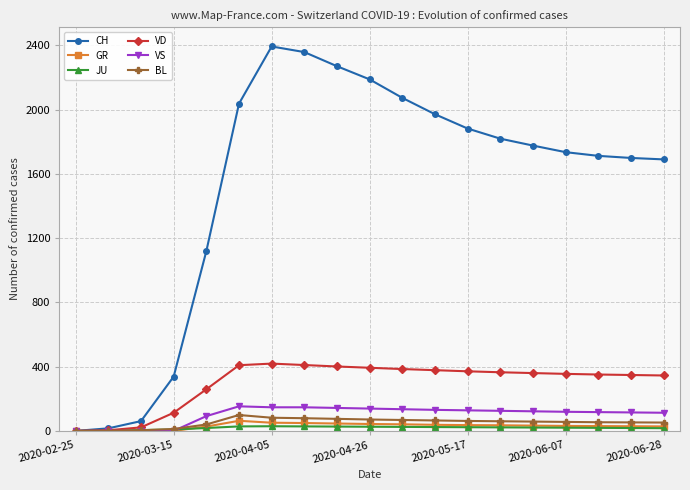

What is the highest value of the BL series?

99